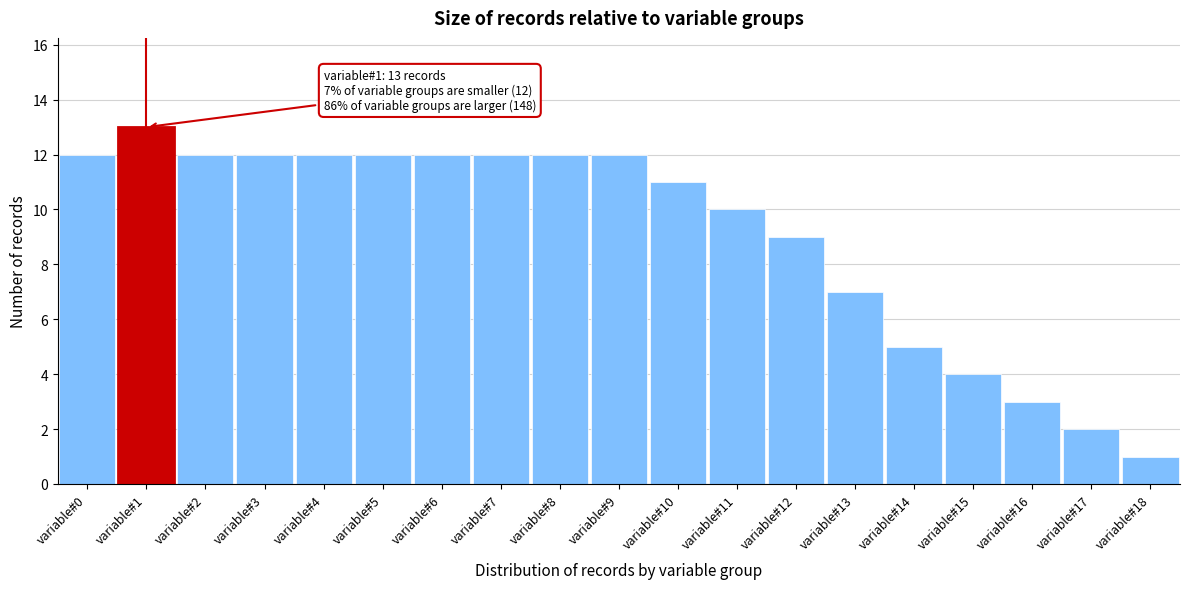

Reading left to right, list all the values displayed in this chart.

12	13	12	12	12	12	12	12	12	12	11	10	9	7	5	4	3	2	1